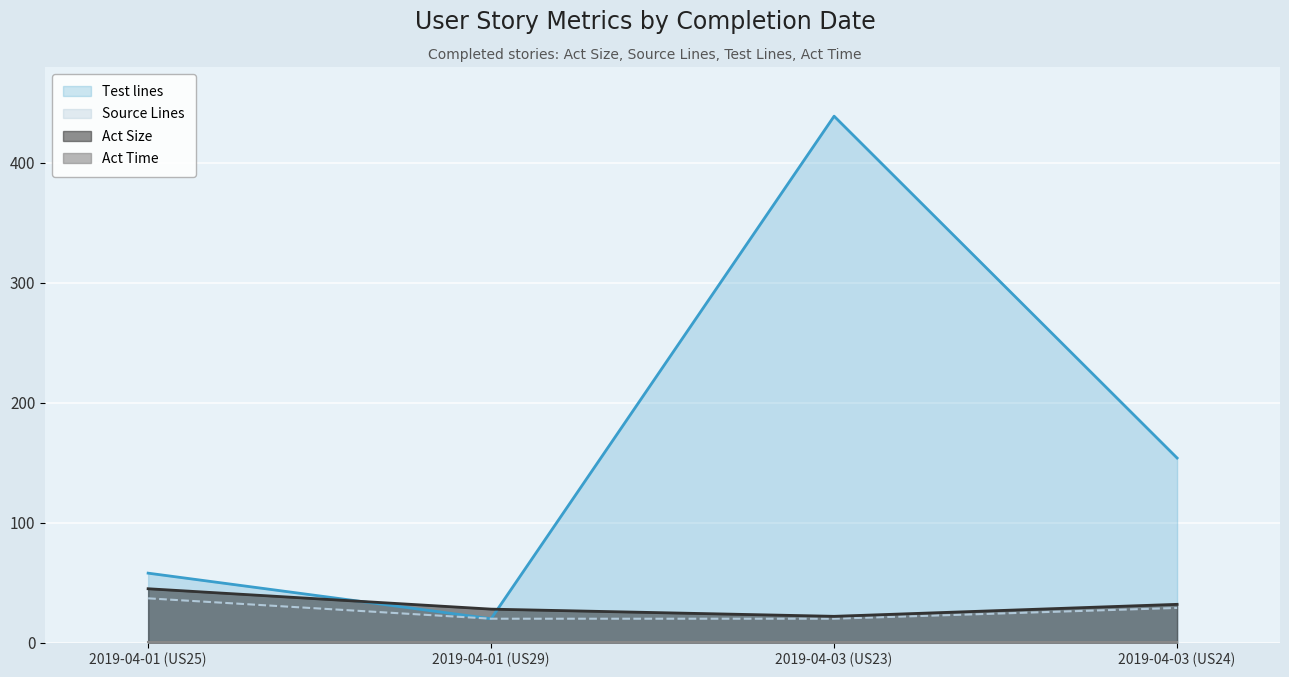

How many values in the Act Size series are below 32?

2